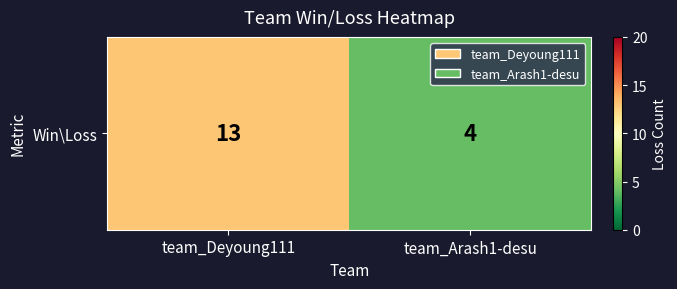

Is it true that the value at team_Deyoung111 is 23?

False